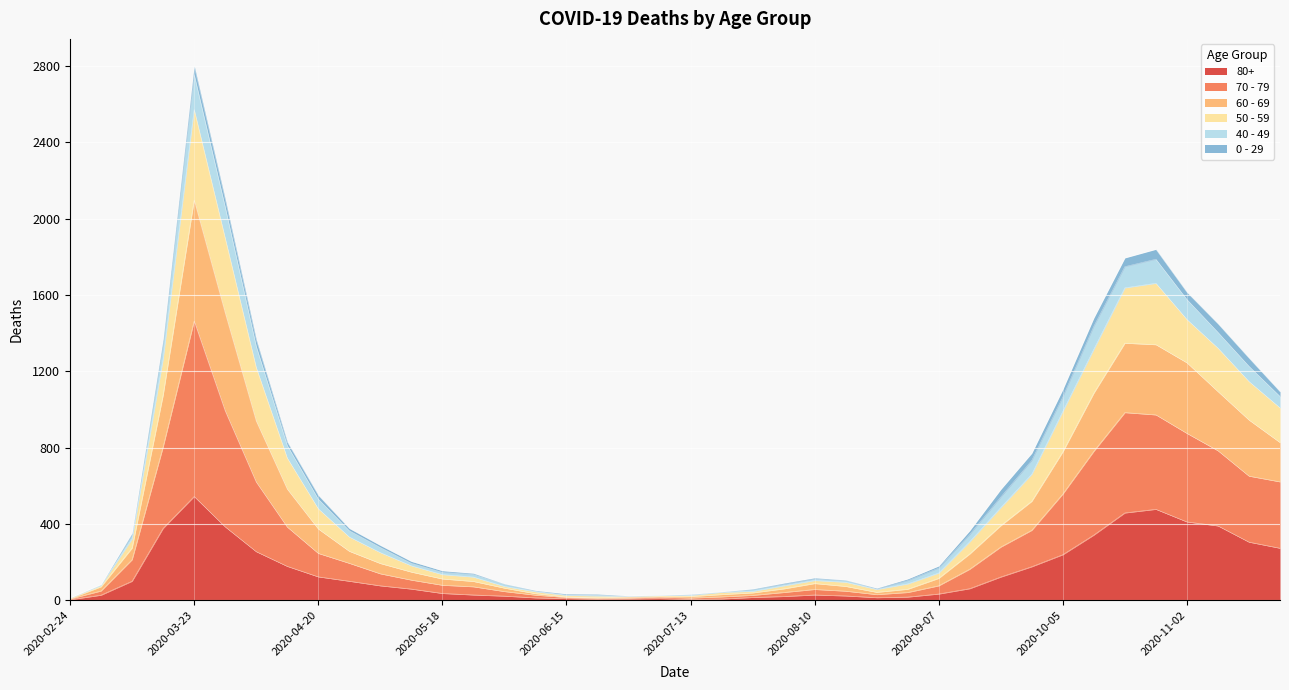

What is the value of the 80+ point at the 29th from the left?

33